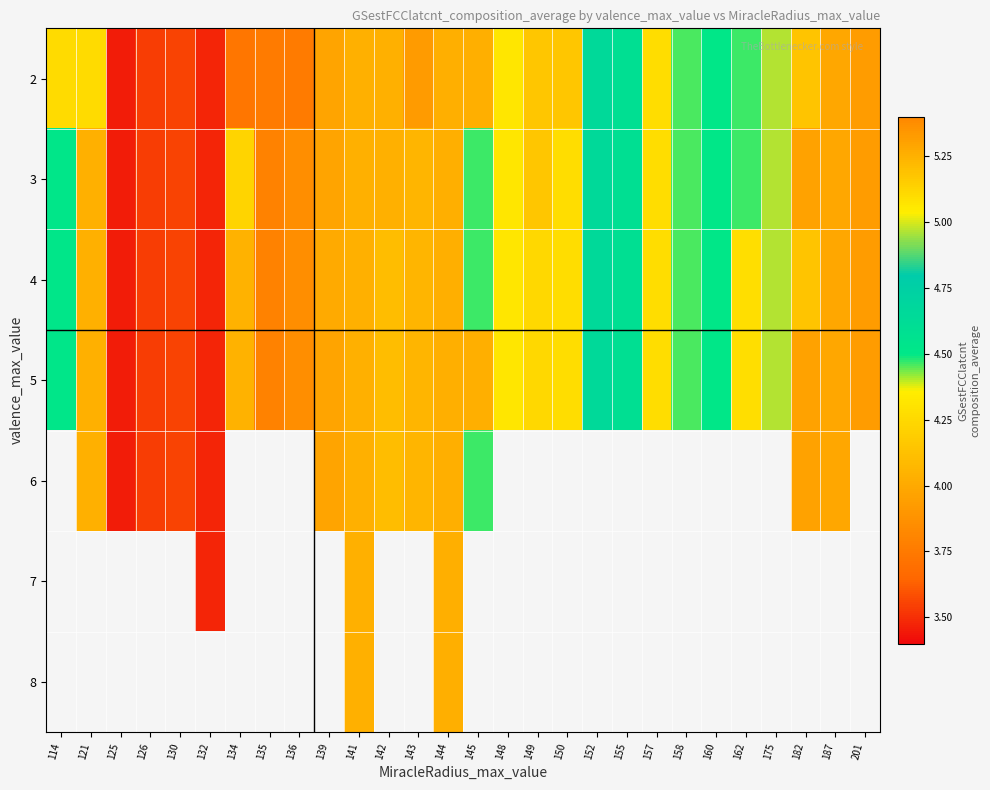

What is the minimum value for 5?

3.4